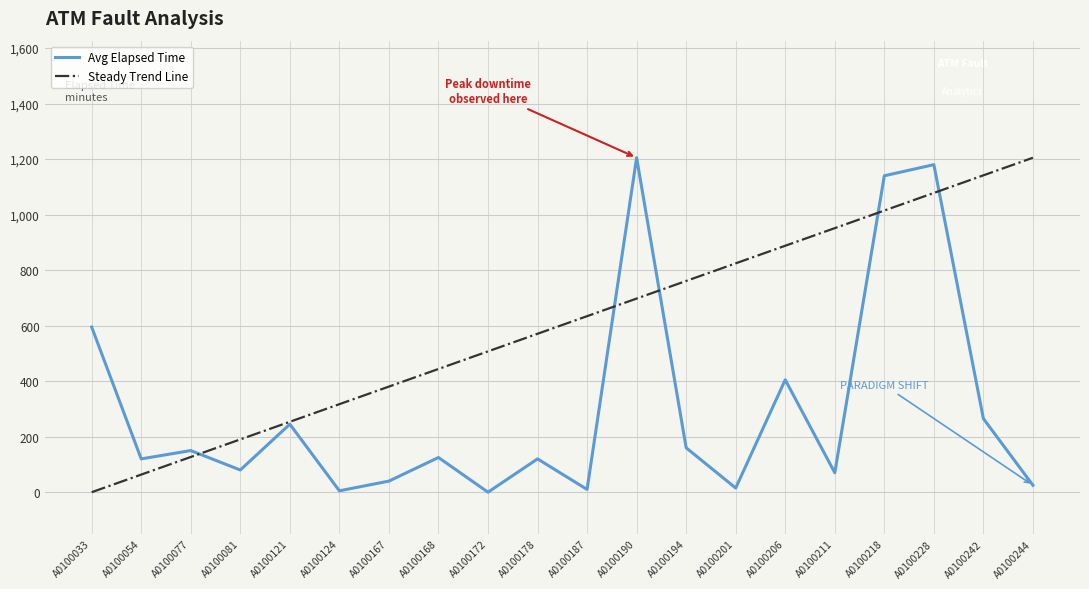

Is it true that Steady Trend Line equals 67.9 at A0100077?

False